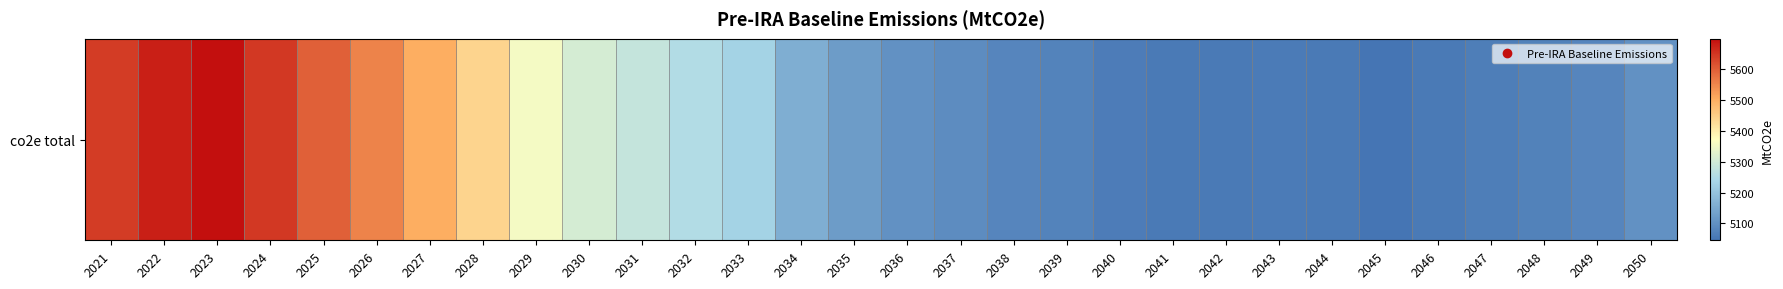

Read the value at 2043.

5058.8